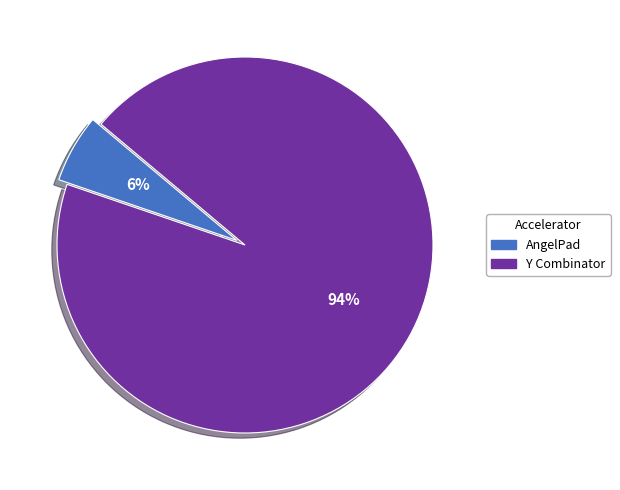

Which has a higher value, AngelPad or Y Combinator?

Y Combinator